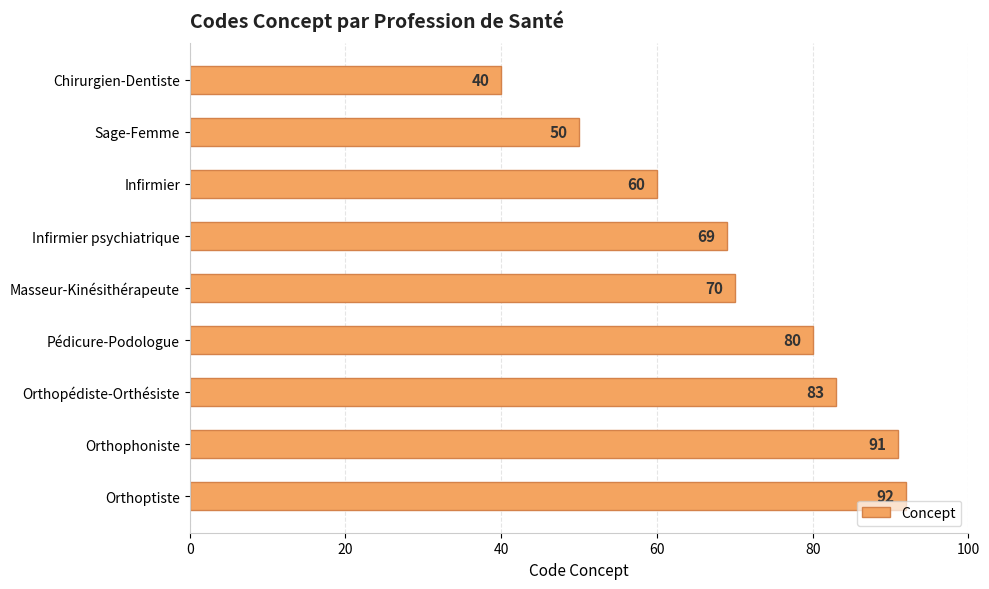

Is it true that the value at Infirmier psychiatrique is 29?

False